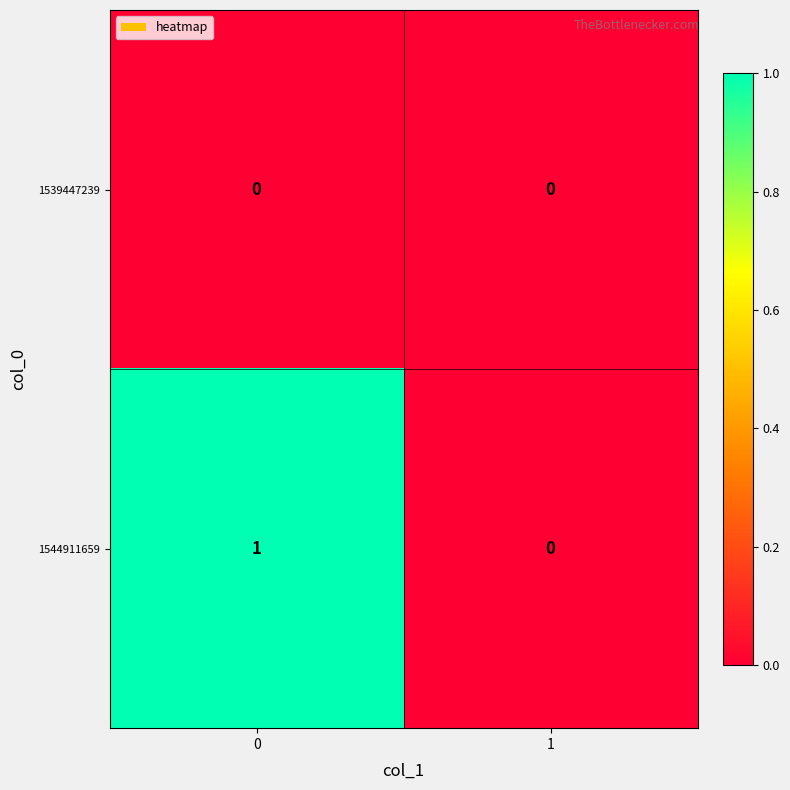

Reading left to right, extract all data points from this chart.

1539447239: 0=0	1=0
1544911659: 0=1	1=0